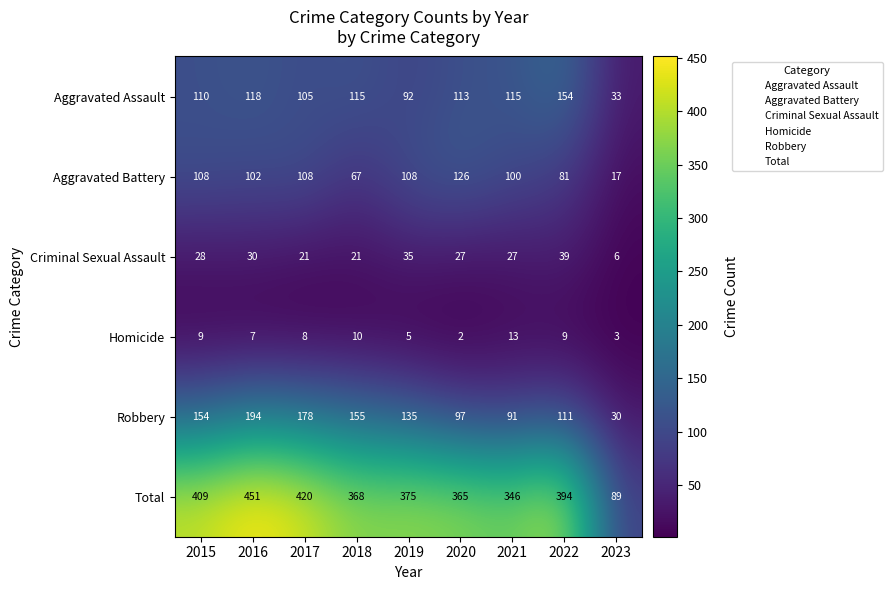

The value of Robbery at 2015 is 256. True or false?

False